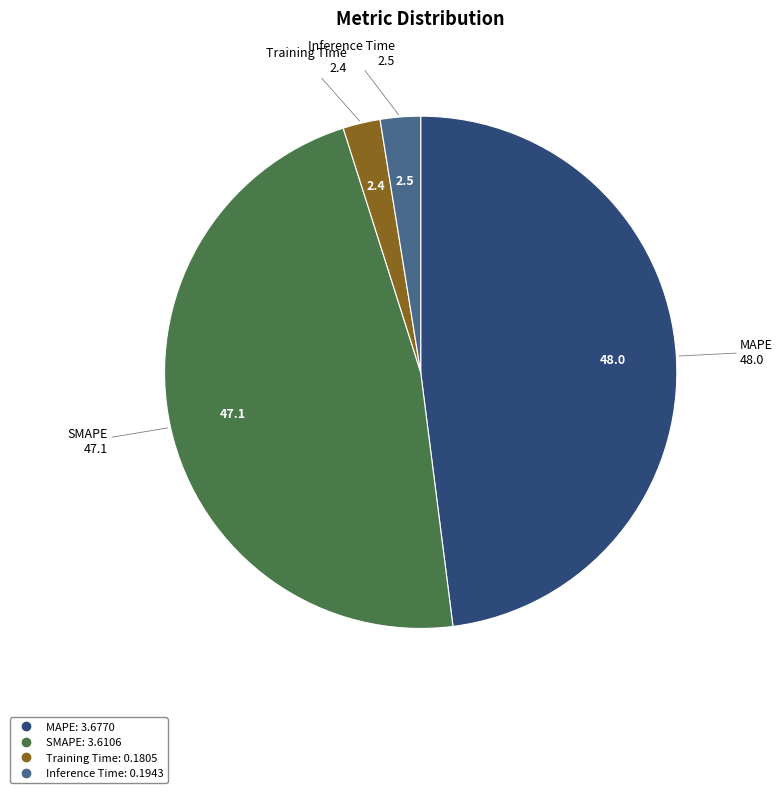

Count the number of slices in the pie.

4